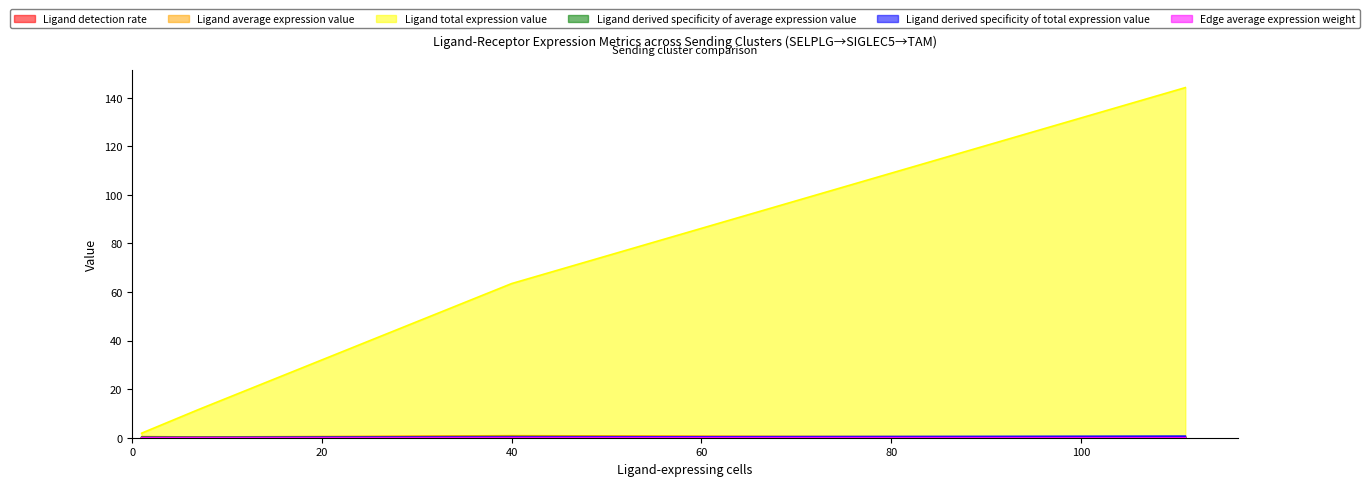

What is the difference between the maximum and second lowest values in the Ligand derived specificity of total expression value series?

0.6